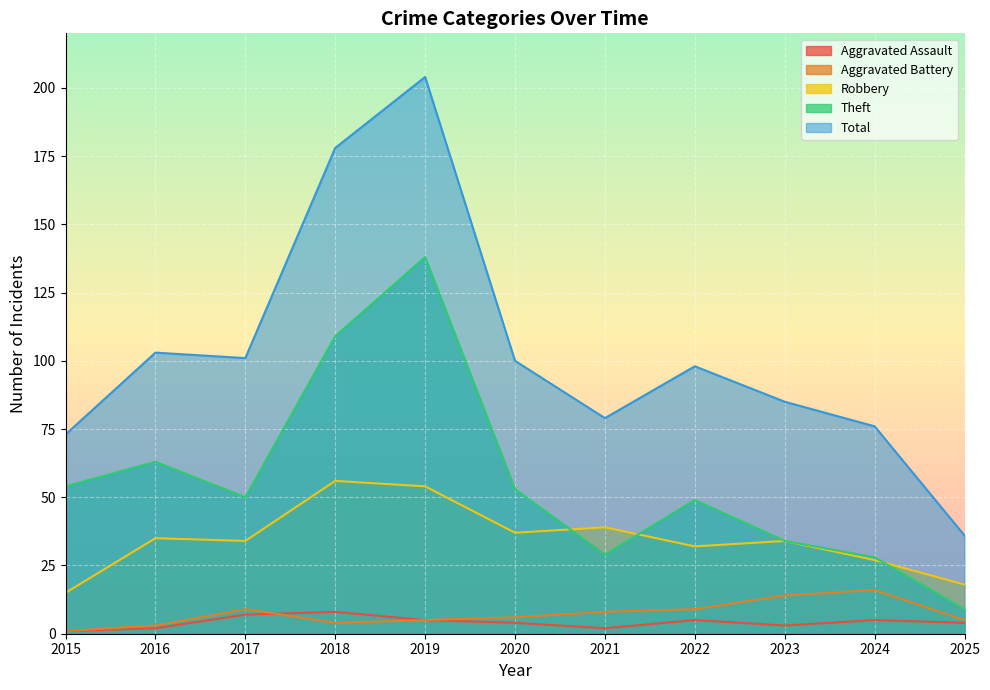

What is the value of the Aggravated Battery point at the 5th from the left?

5